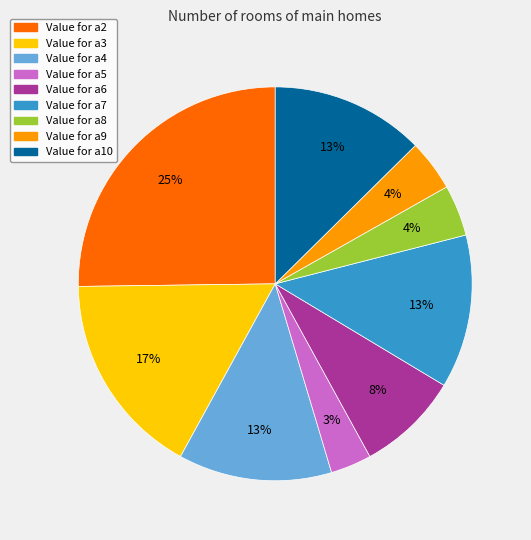

How many slices are in this pie chart?

9